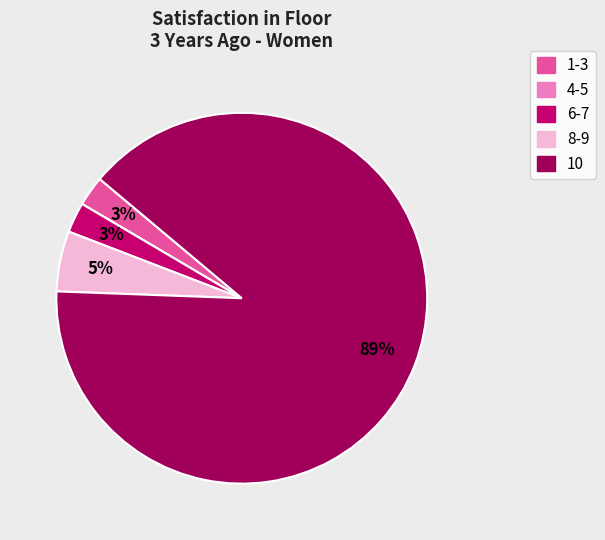

Does any single category account for the majority?

Yes